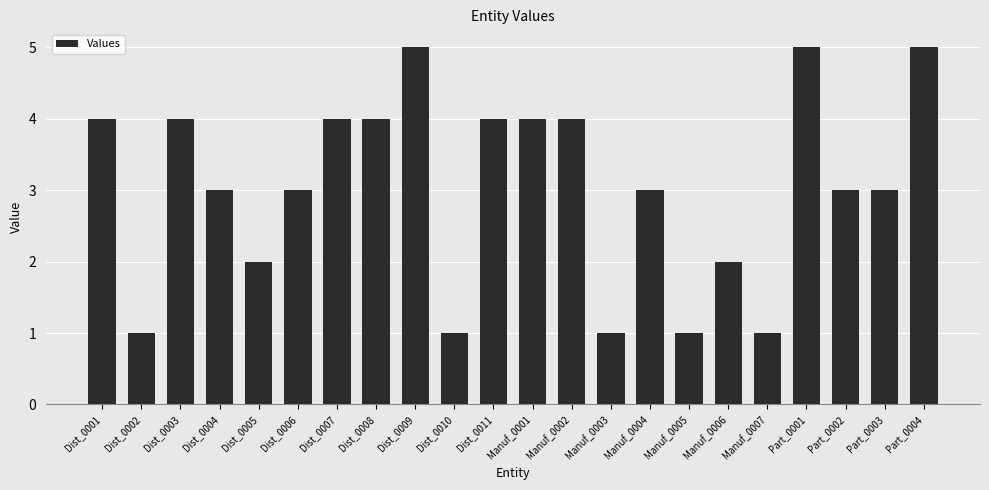

Reading left to right, extract all data points from this chart.

4	1	4	3	2	3	4	4	5	1	4	4	4	1	3	1	2	1	5	3	3	5